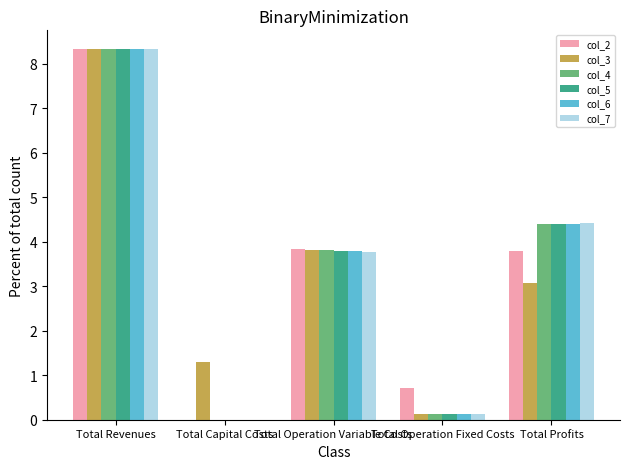

Is it true that col_4 equals 1.5 at Total Operation Variable Costs?

False